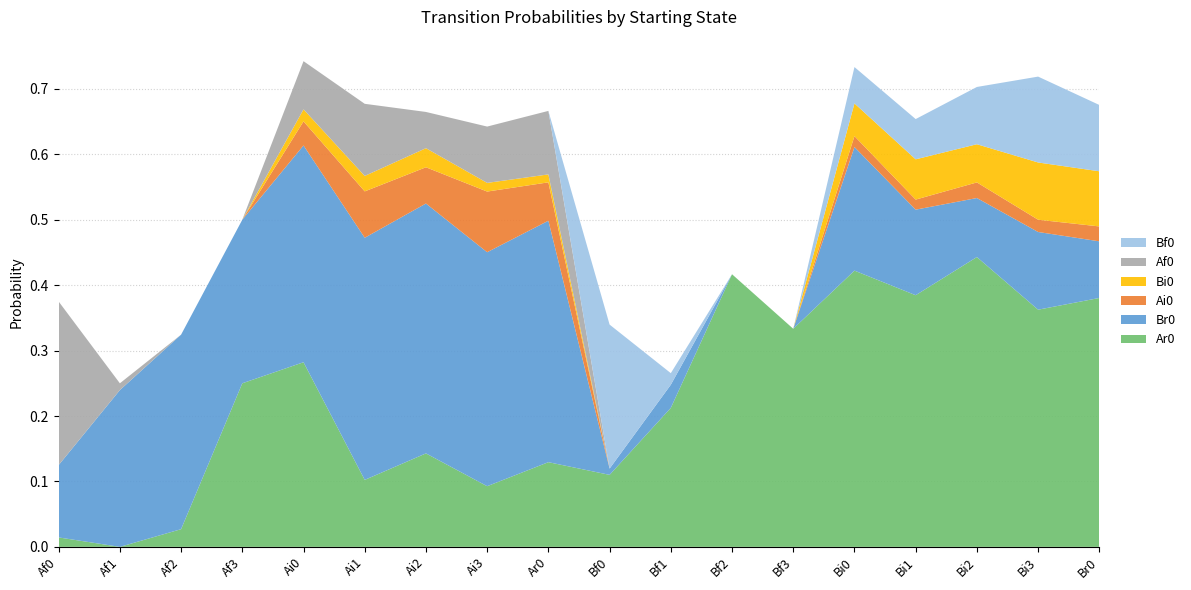

Reading left to right, extract all data points from this chart.

Ar0: 0.0	0.0	0.0	0.2	0.3	0.1	0.1	0.1	0.1	0.1	0.2	0.4	0.3	0.4	0.4	0.4	0.4	0.4
Br0: 0.1	0.2	0.3	0.2	0.3	0.4	0.4	0.4	0.4	0.0	0.0	0.0	0.0	0.2	0.1	0.1	0.1	0.1
Ai0: 0.0	0.0	0.0	0.0	0.0	0.1	0.1	0.1	0.1	0.0	0.0	0.0	0.0	0.0	0.0	0.0	0.0	0.0
Bi0: 0.0	0.0	0.0	0.0	0.0	0.0	0.0	0.0	0.0	0.0	0.0	0.0	0.0	0.1	0.1	0.1	0.1	0.1
Af0: 0.2	0.0	0.0	0.0	0.1	0.1	0.1	0.1	0.1	0.0	0.0	0.0	0.0	0.0	0.0	0.0	0.0	0.0
Bf0: 0.0	0.0	0.0	0.0	0.0	0.0	0.0	0.0	0.0	0.2	0.0	0.0	0.0	0.1	0.1	0.1	0.1	0.1